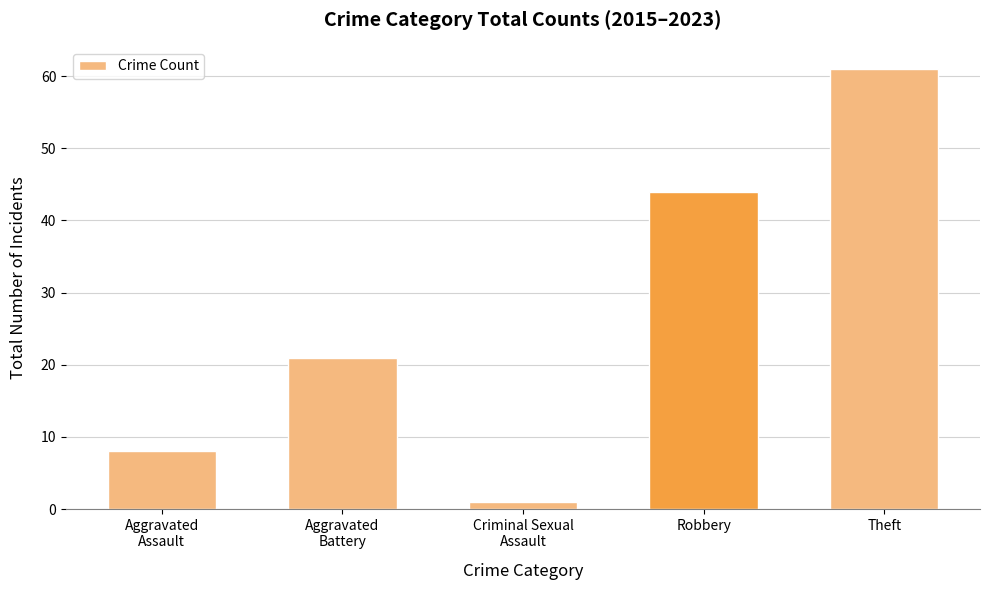

Which label corresponds to the smallest value in the chart?

Criminal Sexual
Assault